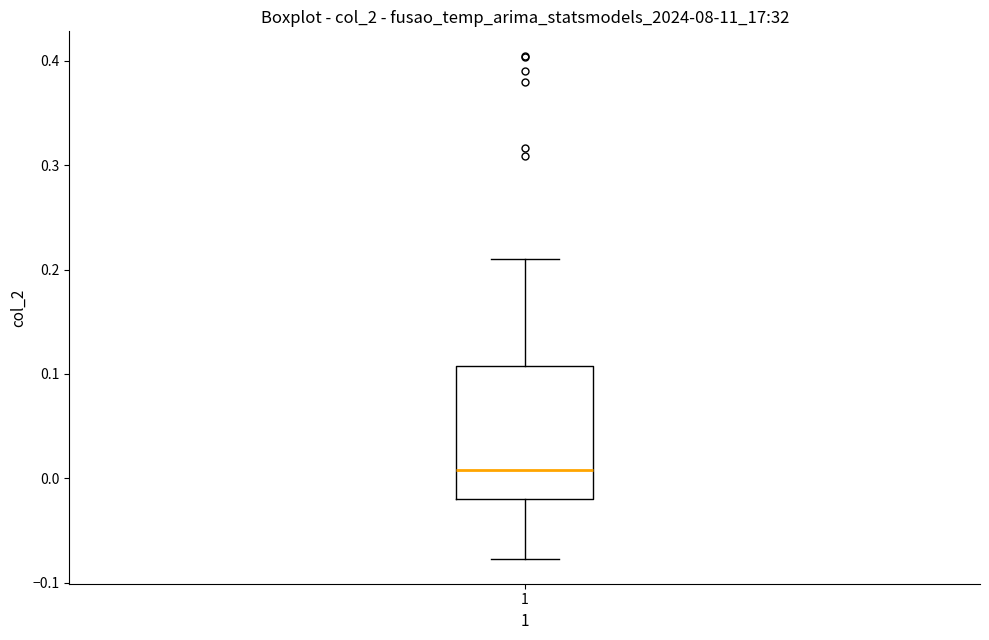

Transcribe this box plot: give where the median line is, the range the box spans, and where the two whiskers end, as read against the y-axis. The values are not printed on the chart, so give them approximately, as read against the axis.

median 0.01, box -0.02 to 0.11, whiskers -0.08 to 0.21